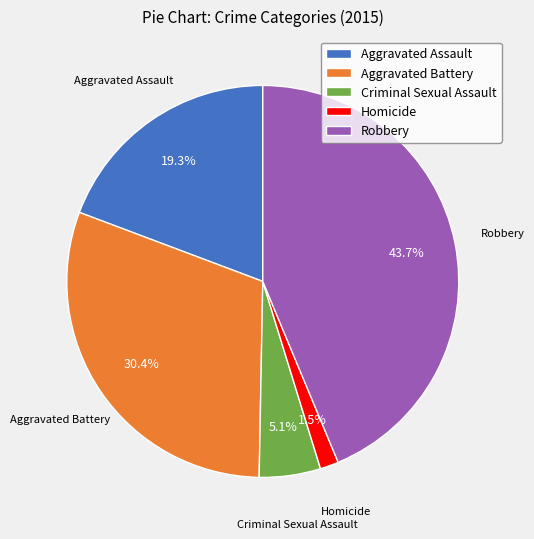

Between Aggravated Assault and Criminal Sexual Assault, which is larger?

Aggravated Assault